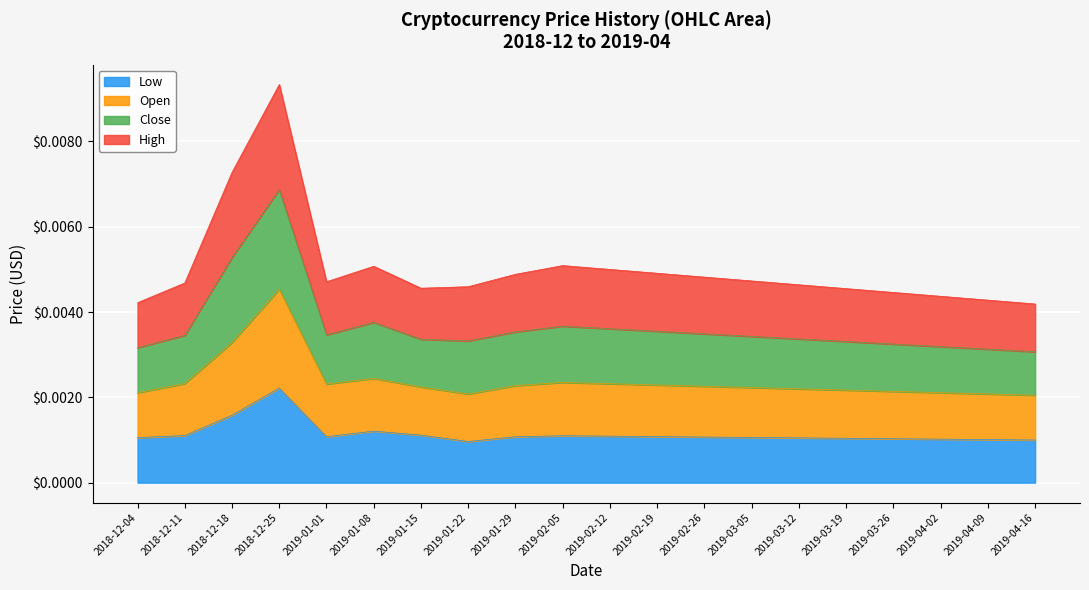

Which category has the highest value in the Low series?

2018-12-25